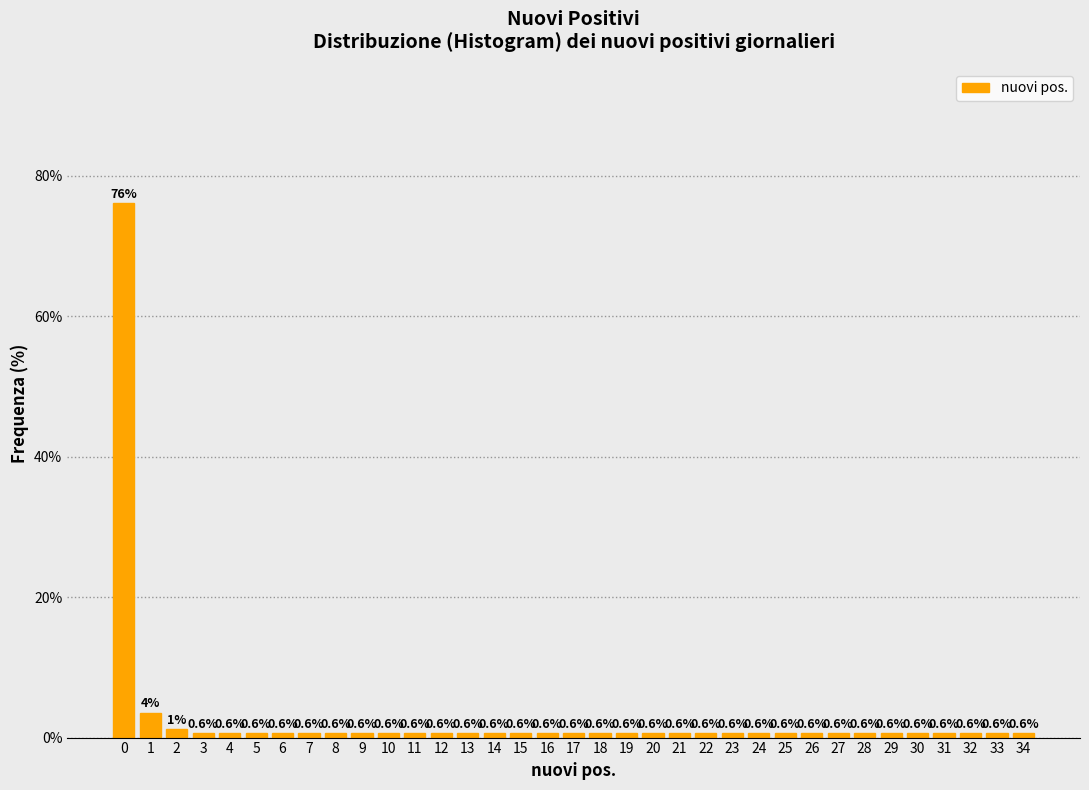

Read the value at 8.

0.6